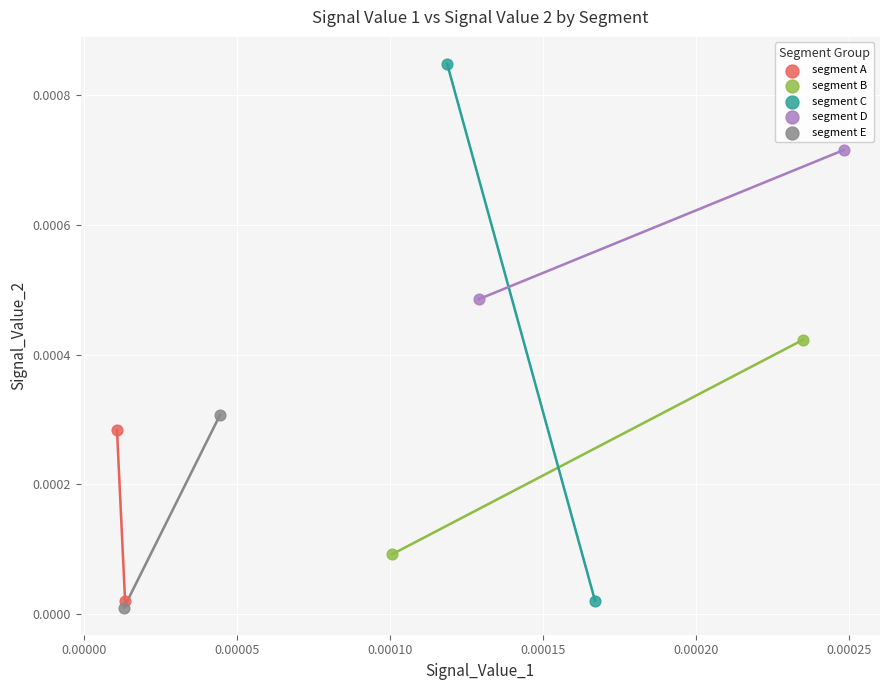

Which series contains the highest Y value?

segment C